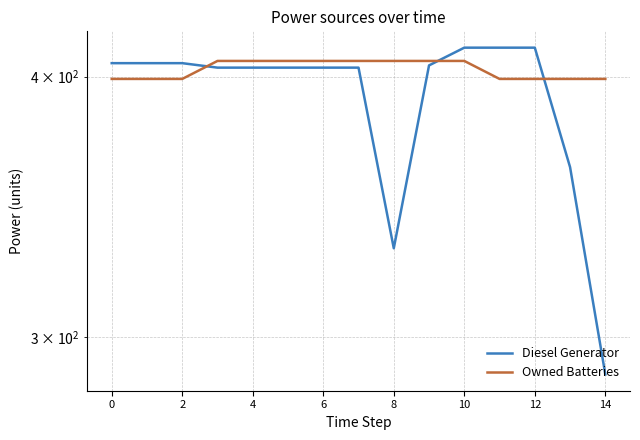

Reading left to right, extract all data points from this chart.

Diesel Generator: 406.0	406.0	406.0	404.0	404.0	404.0	404.0	404.0	331.0	405.0	413.0	413.0	413.0	362.0	288.0
Owned Batteries: 399.0	399.0	399.0	407.0	407.0	407.0	407.0	407.0	407.0	407.0	407.0	399.0	399.0	399.0	399.0